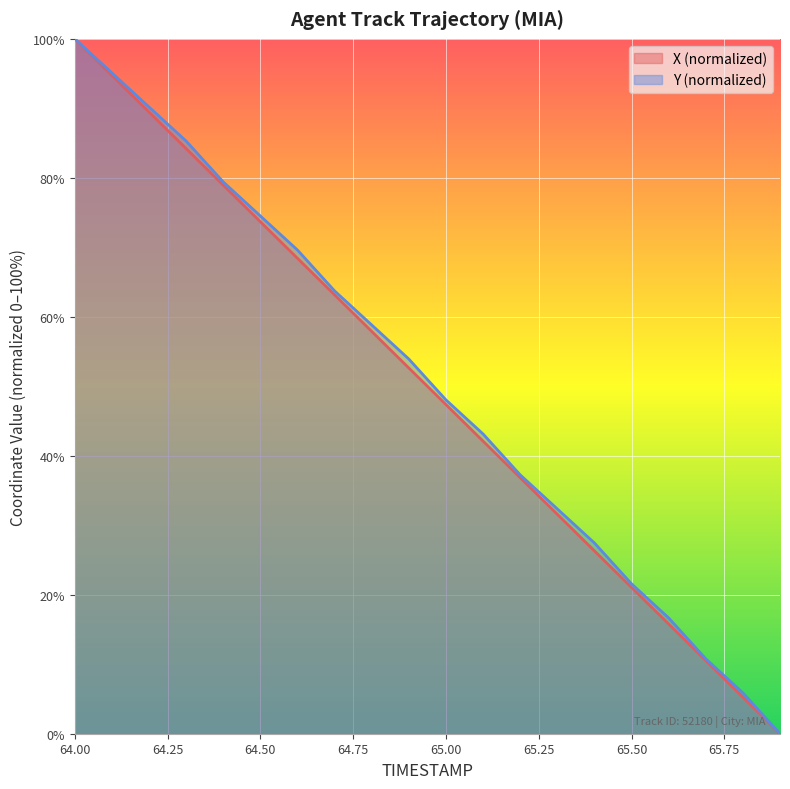

True or false: Y and X cross at least once.

False